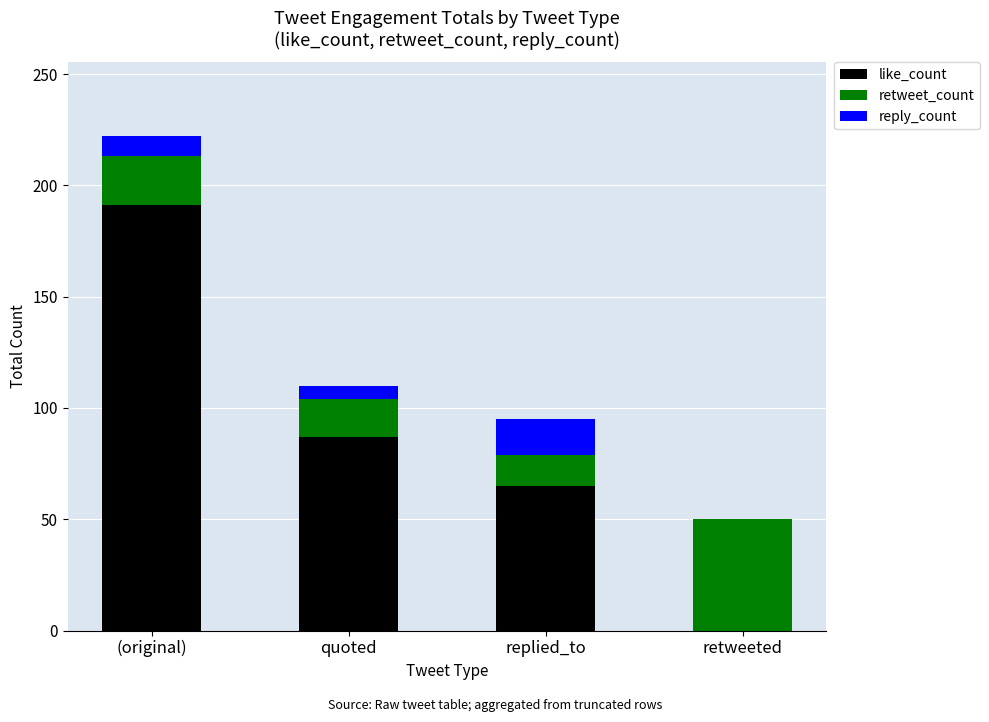

At which category is the sum across all series the highest?

(original)